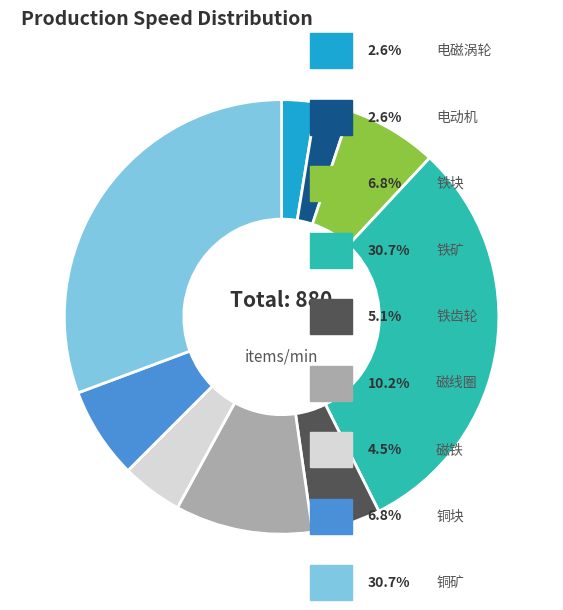

Is there any slice that represents more than half of the pie?

No